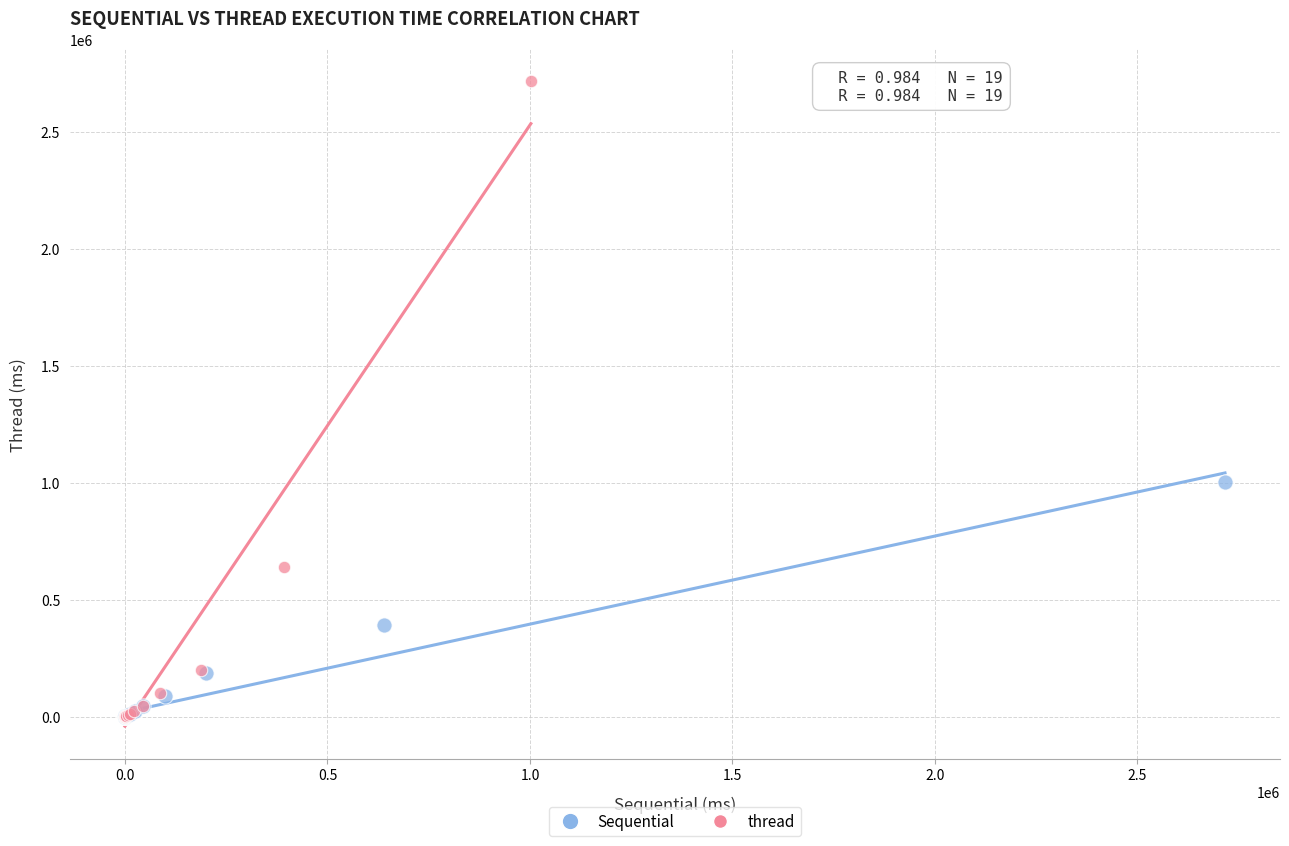

Which series has the largest Y range (max minus min)?

thread